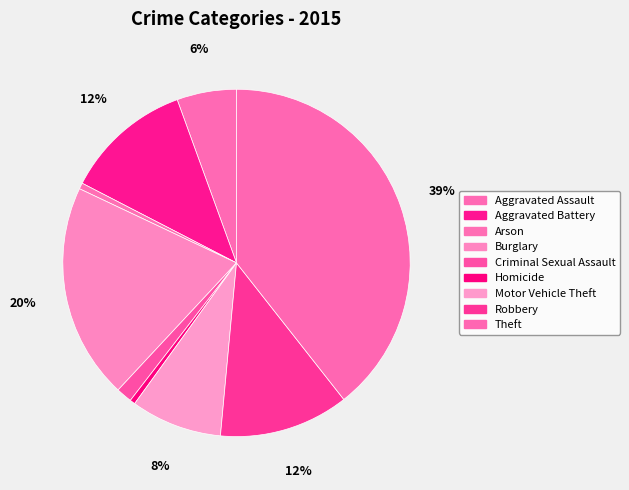

Is it true that Motor Vehicle Theft is 8% of the pie?

True